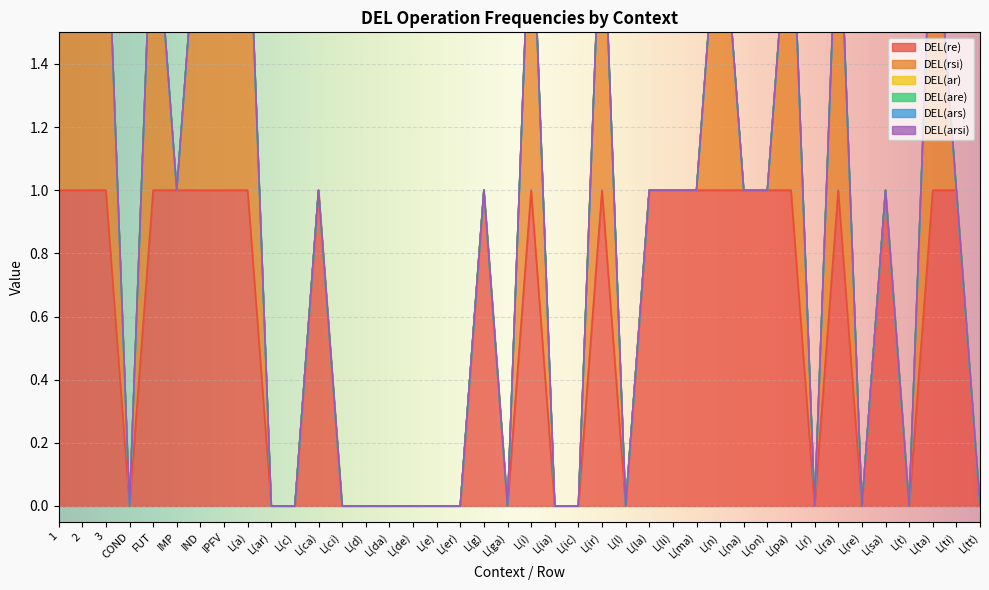

How many data points does each series have?

40